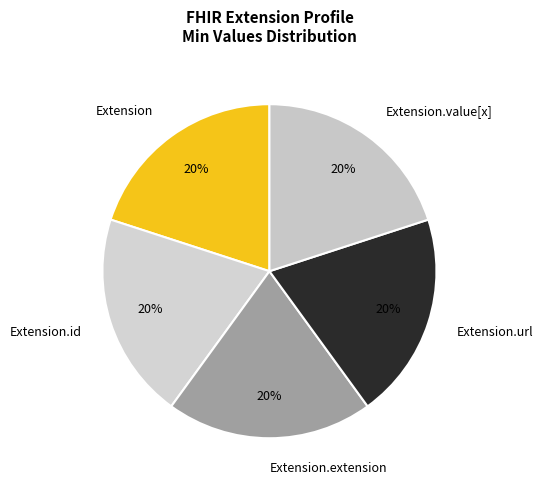

Does Extension.url represent more than half of the total?

No